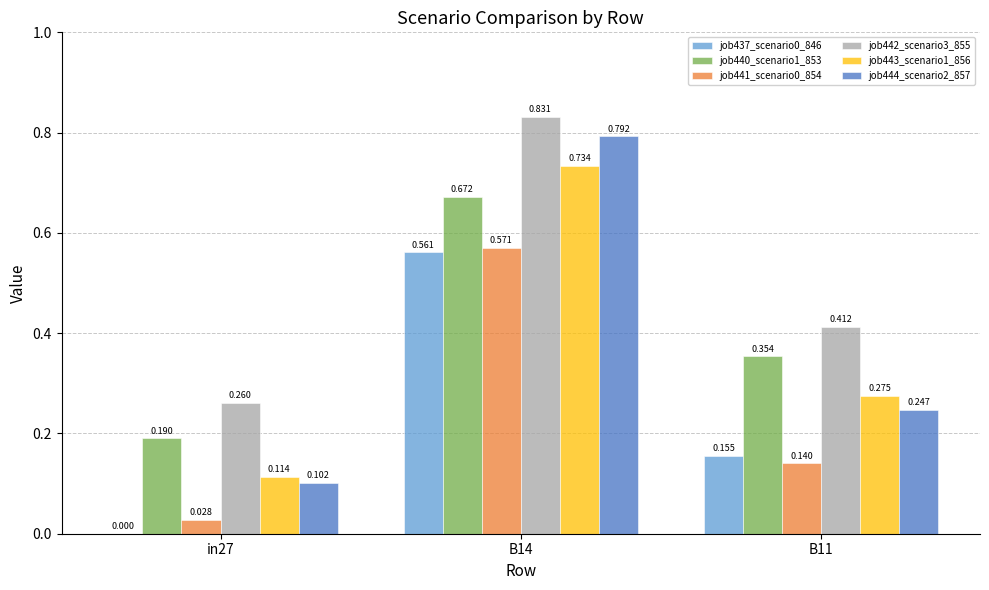

Is the value of job442_scenario3_855 at B11 greater than the value of job437_scenario0_846 at B14?

No